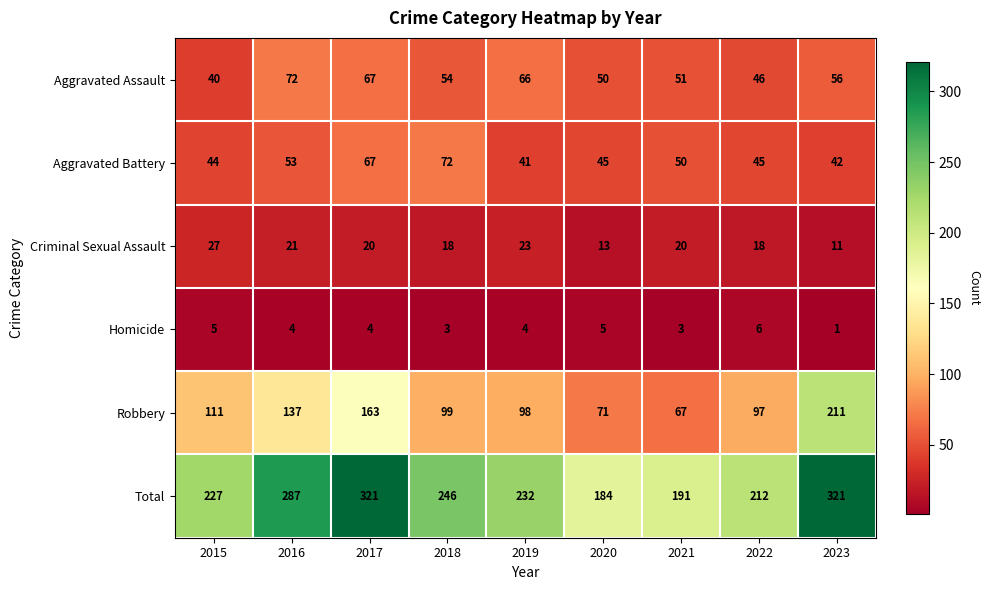

Is the value of Aggravated Battery at 2021 greater than the value of Total at 2020?

No